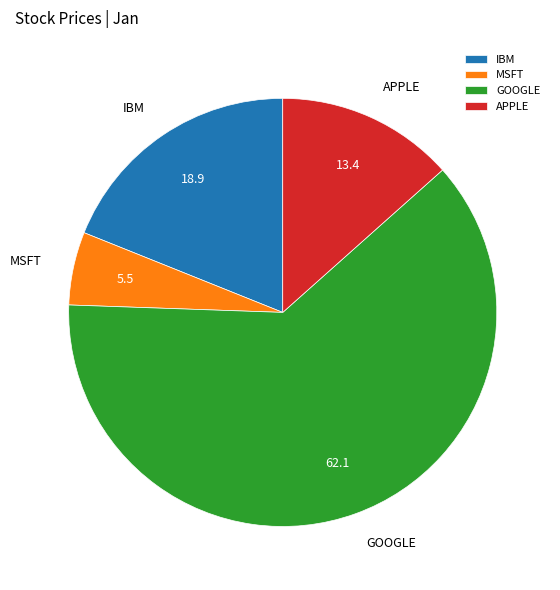

The GOOGLE slice represents 62% of the pie. True or false?

True